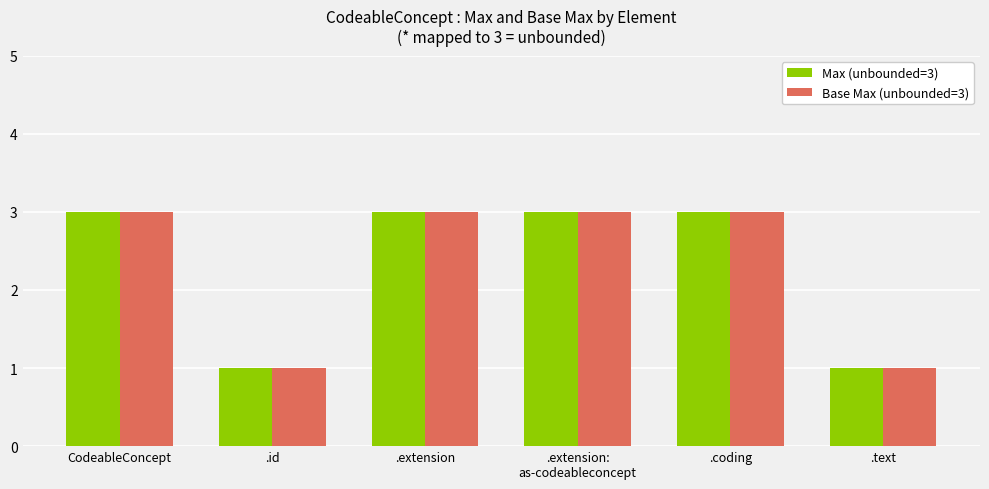

Reading right to left, extract all data points from this chart.

Max (unbounded=3): 1	3	3	3	1	3
Base Max (unbounded=3): 1	3	3	3	1	3